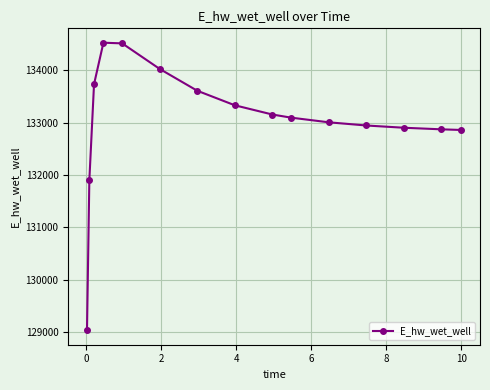

What is the sum of all values?

1995508.4